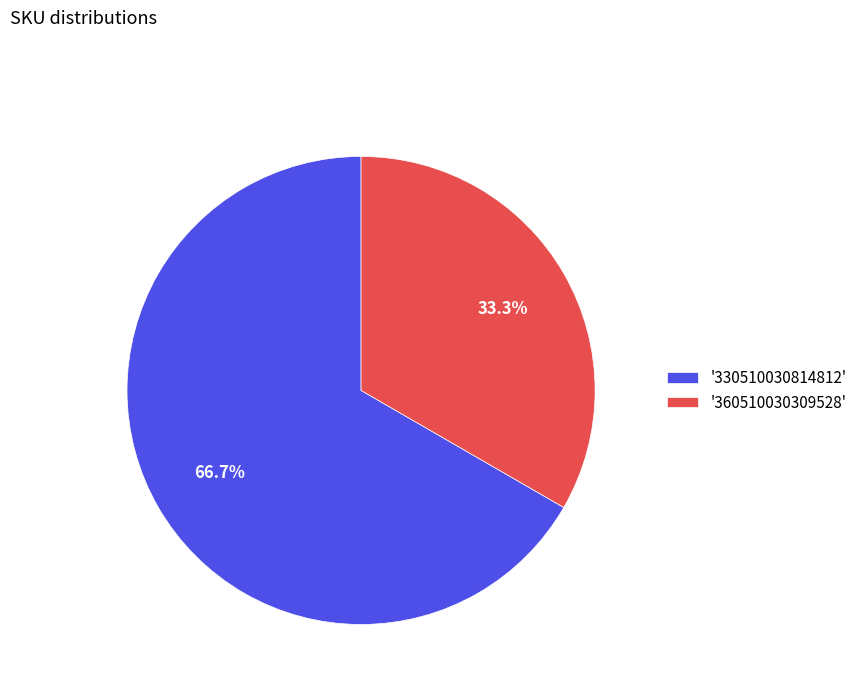

Which category has the smallest portion of the pie?

'360510030309528'